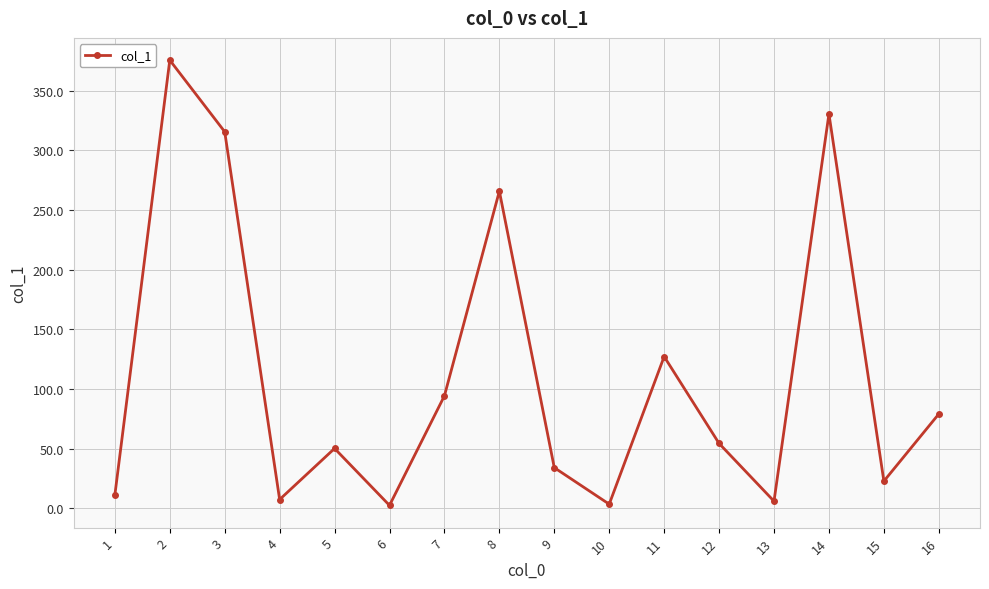

How many points are higher than both their immediate neighbors (excluding endpoints)?

5